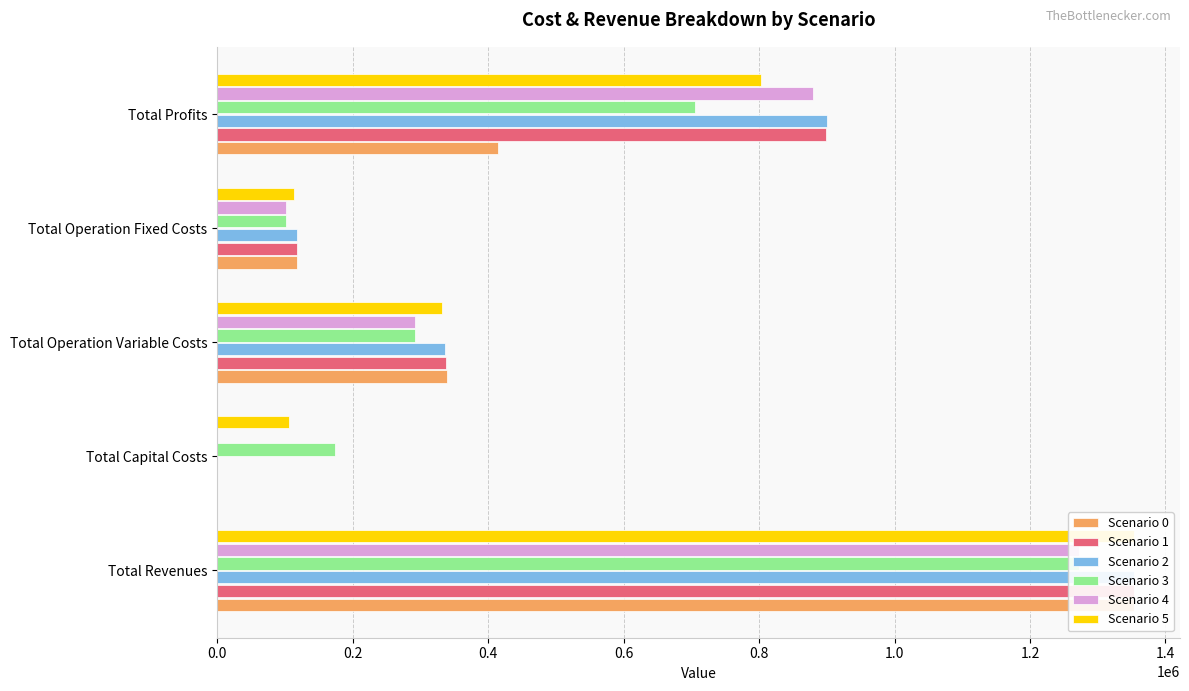

What is the value of the Scenario 0 bar at the 5th from the left?

414093.9